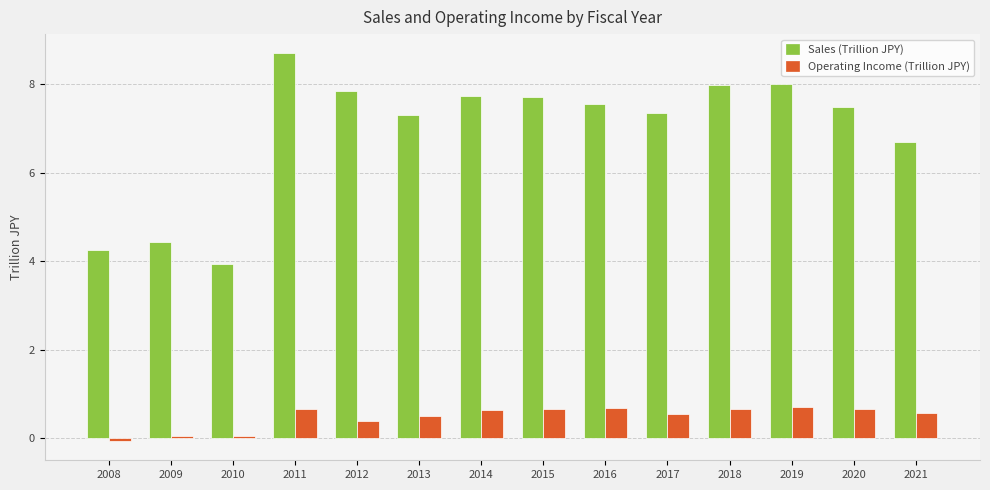

True or false: Operating Income (Trillion JPY) has a value of -0.1 at 2008.

True